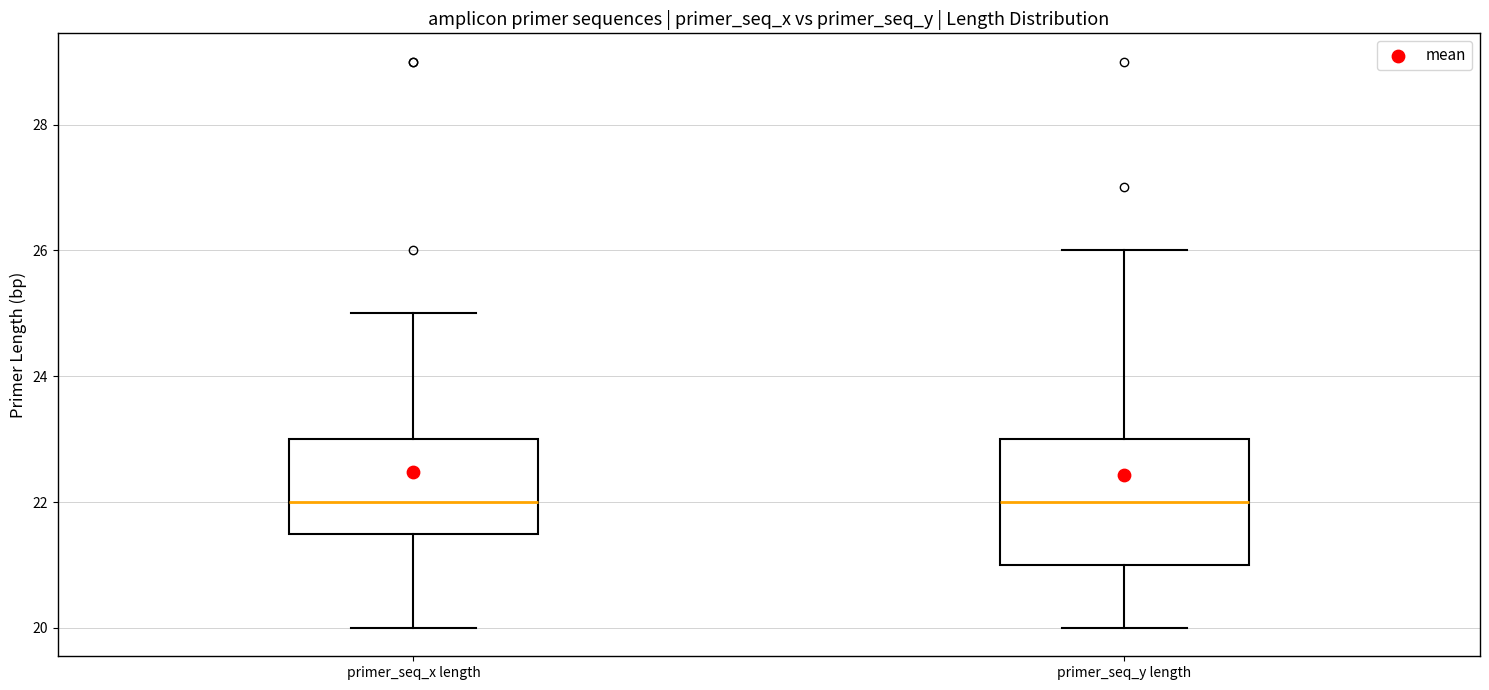

Which box is the tallest, from its lower edge to its upper edge?

primer_seq_y length